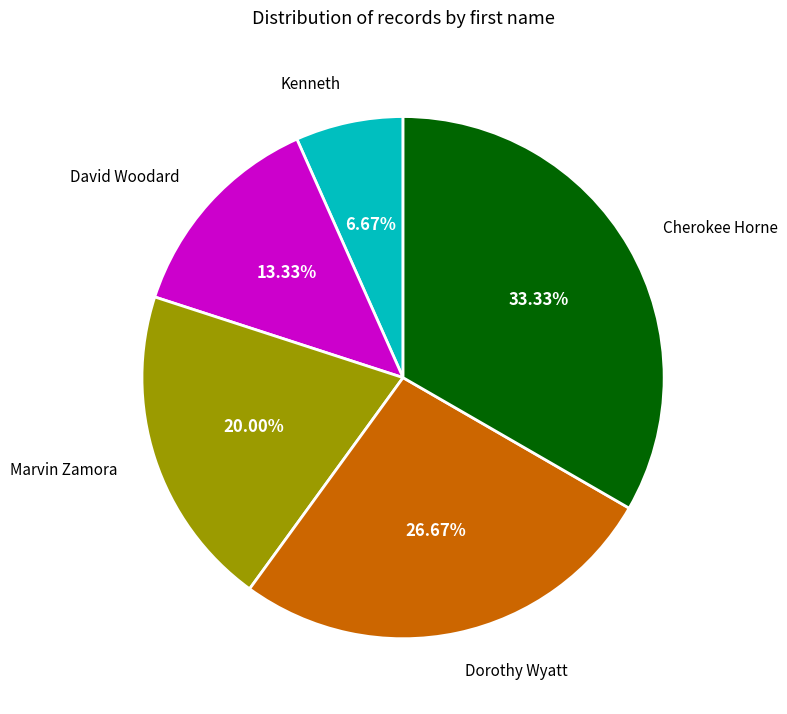

Is there a majority slice in this chart?

No